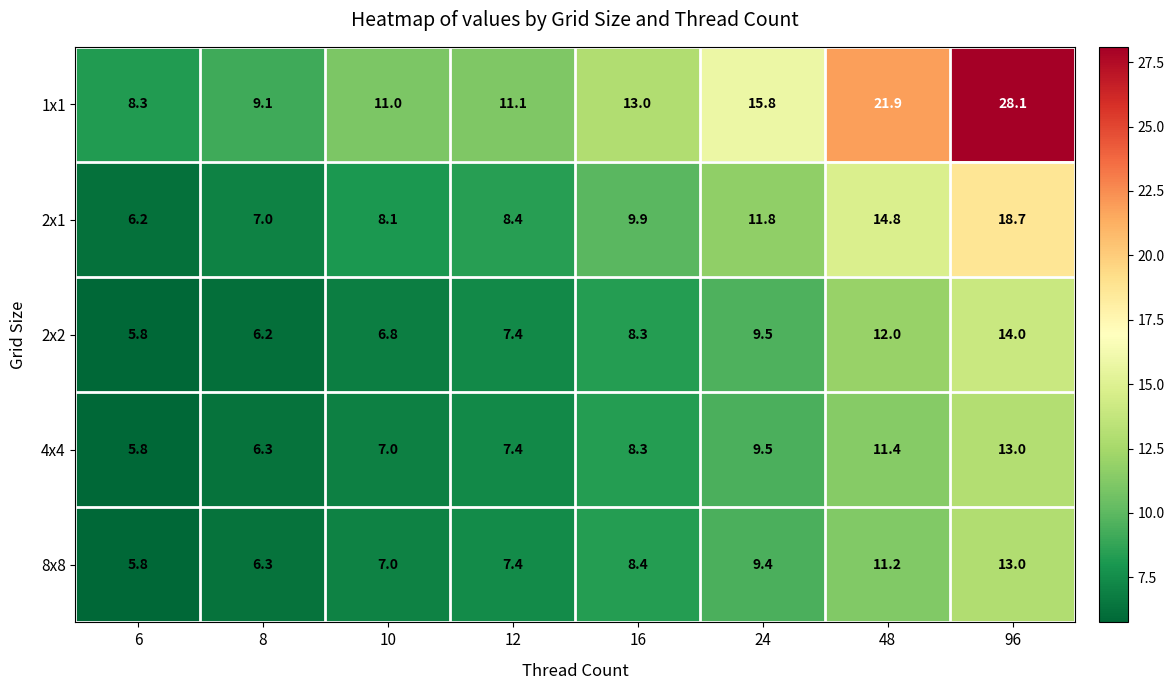

What is the spread (max minus min) of values at 24?

6.4